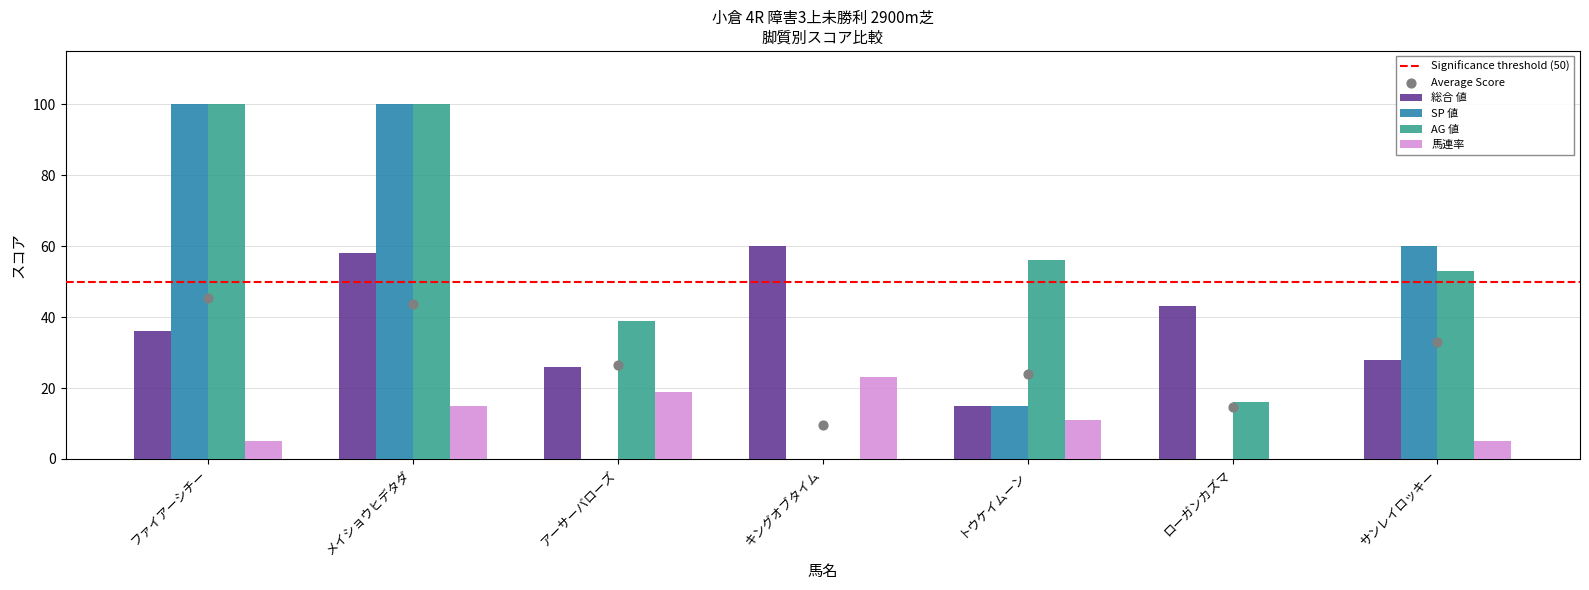

What are all the series names shown in the legend?

総合 値, SP 値, AG 値, 馬連率